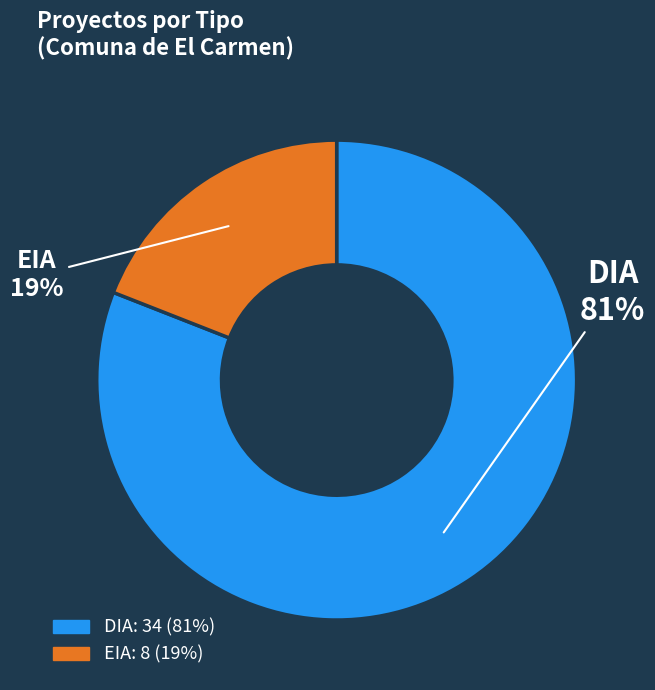

Which slice is the smallest?

EIA